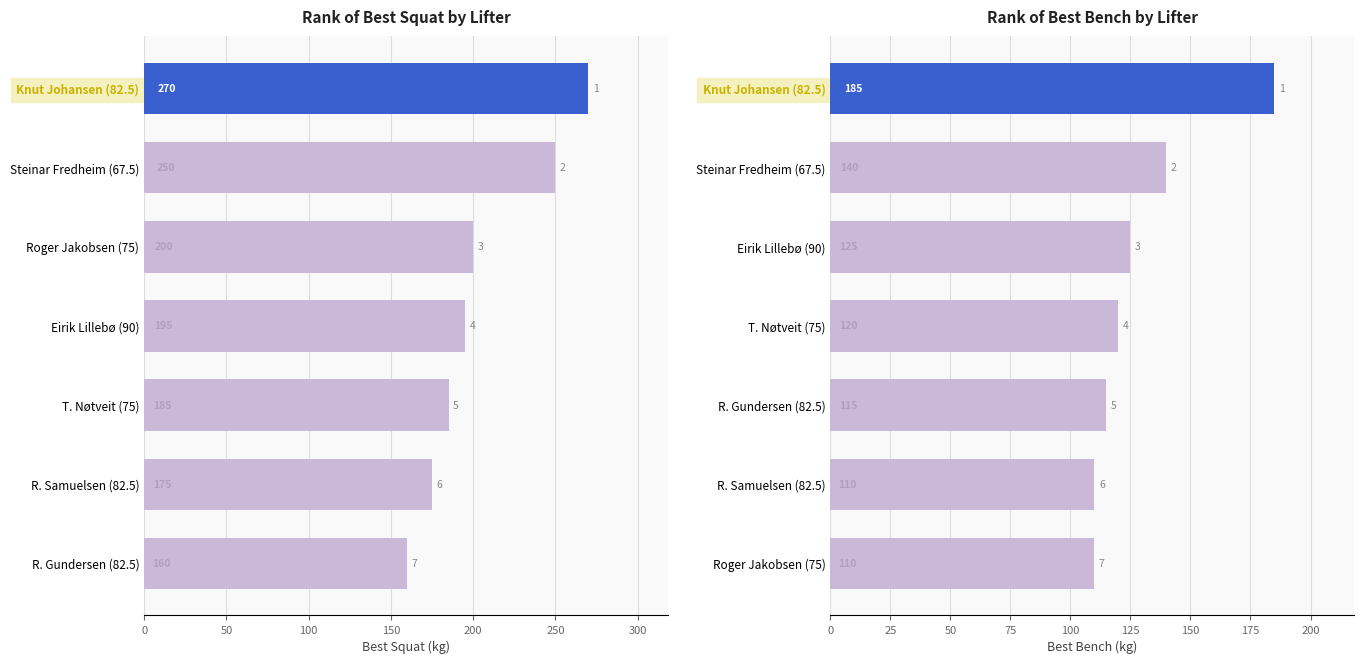

How many groups of bars are there?

7